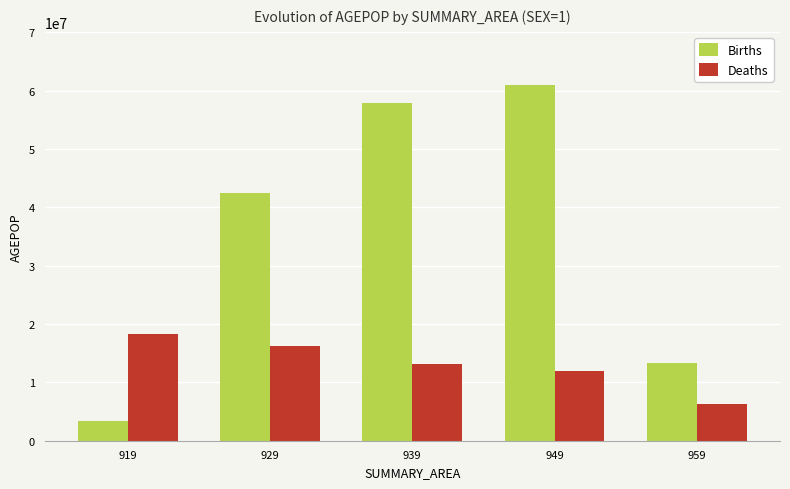

Which series has the largest total across all categories?

Births